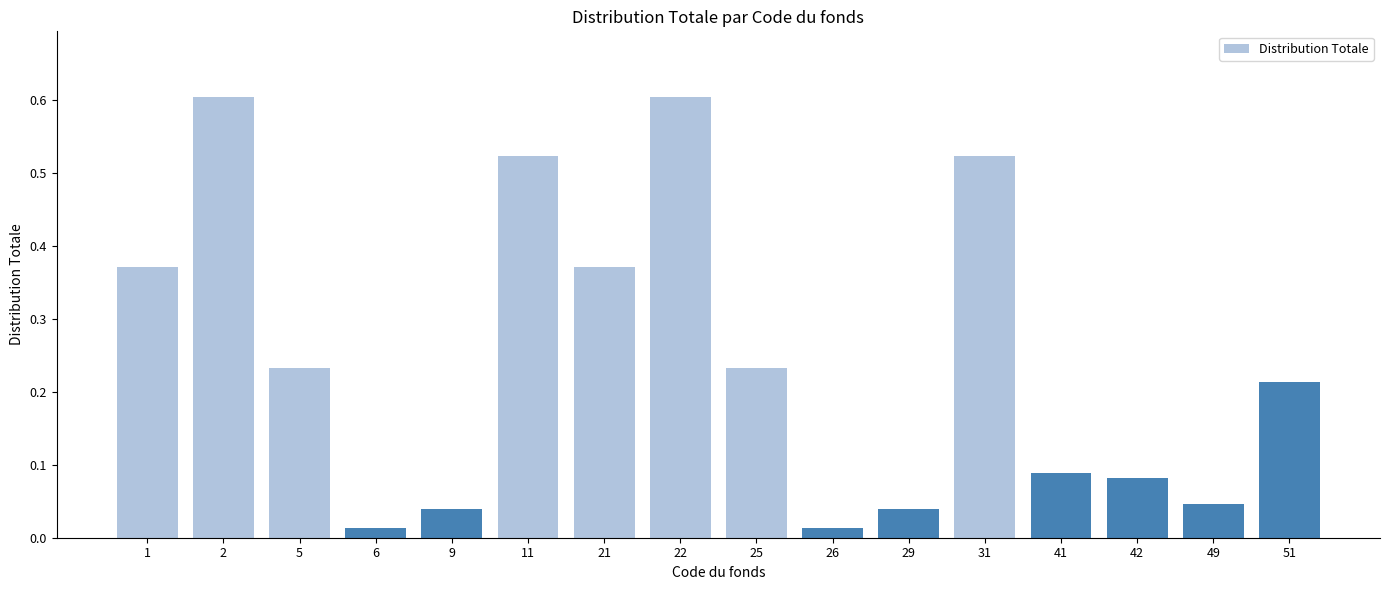

What is the difference between the second highest and minimum values?

0.6